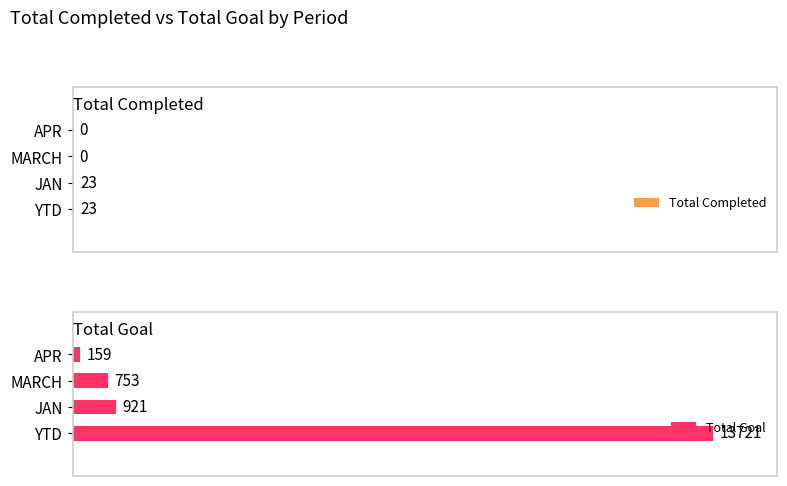

How many values in the Total Goal series are below 921?

2